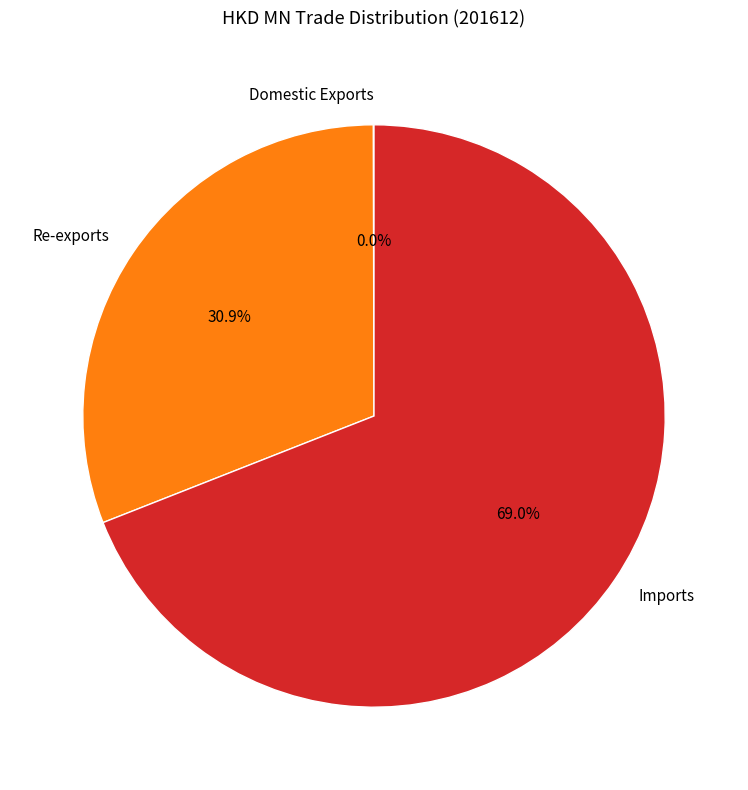

What percentage is NOT represented by Re-exports?

69.1%